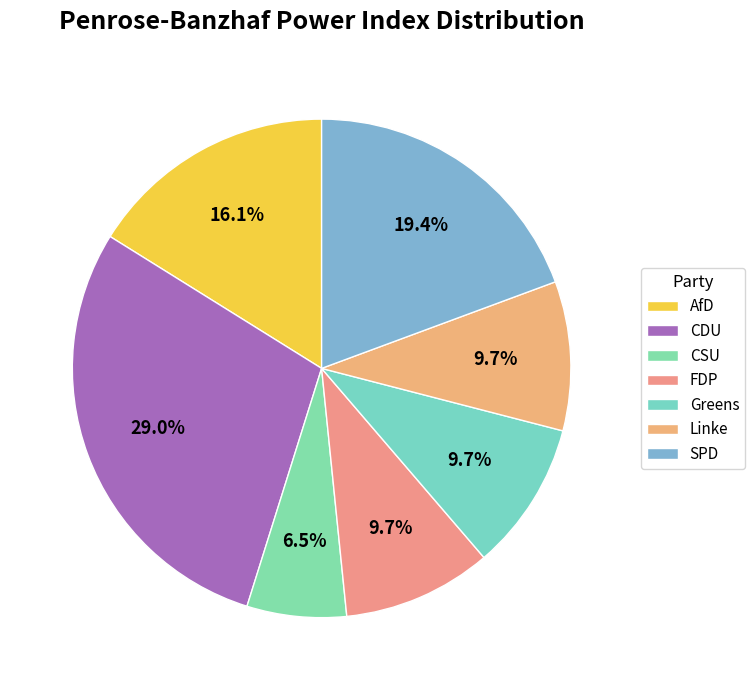

To the nearest percent, what percentage of the pie is FDP?

10%